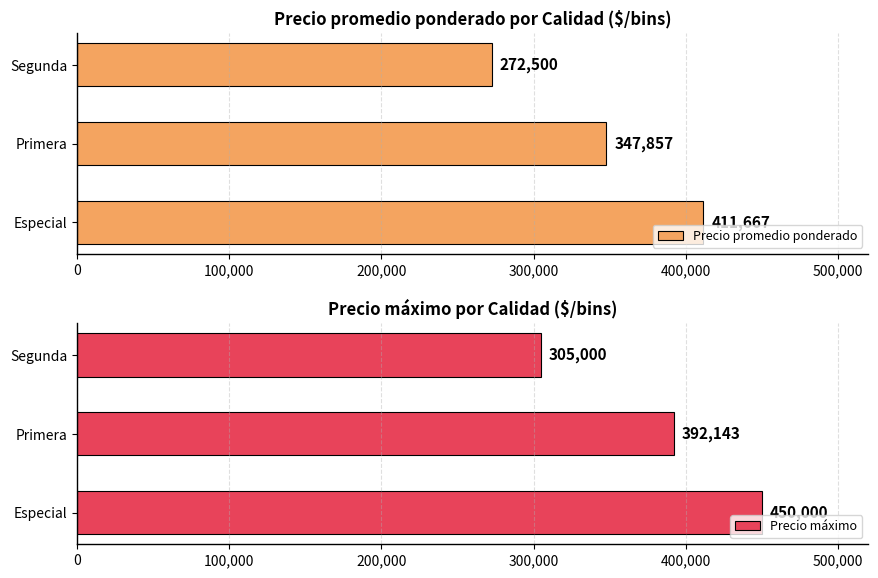

How many Precio promedio ponderado values are between 272500 and 411667?

3